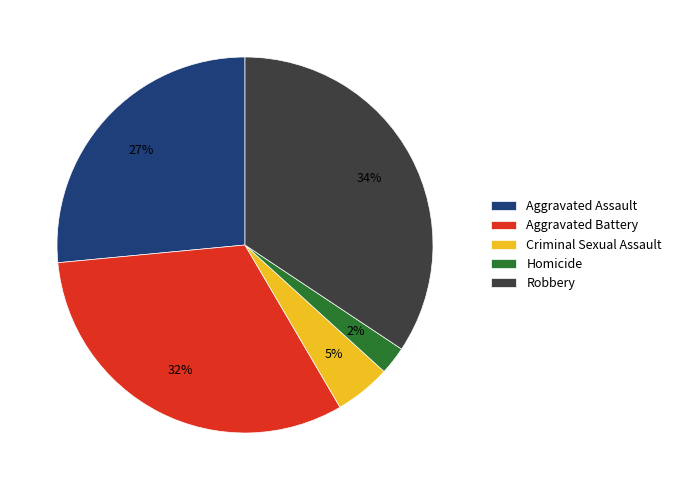

Rank the categories by value from lowest to highest.

Homicide, Criminal Sexual Assault, Aggravated Assault, Aggravated Battery, Robbery